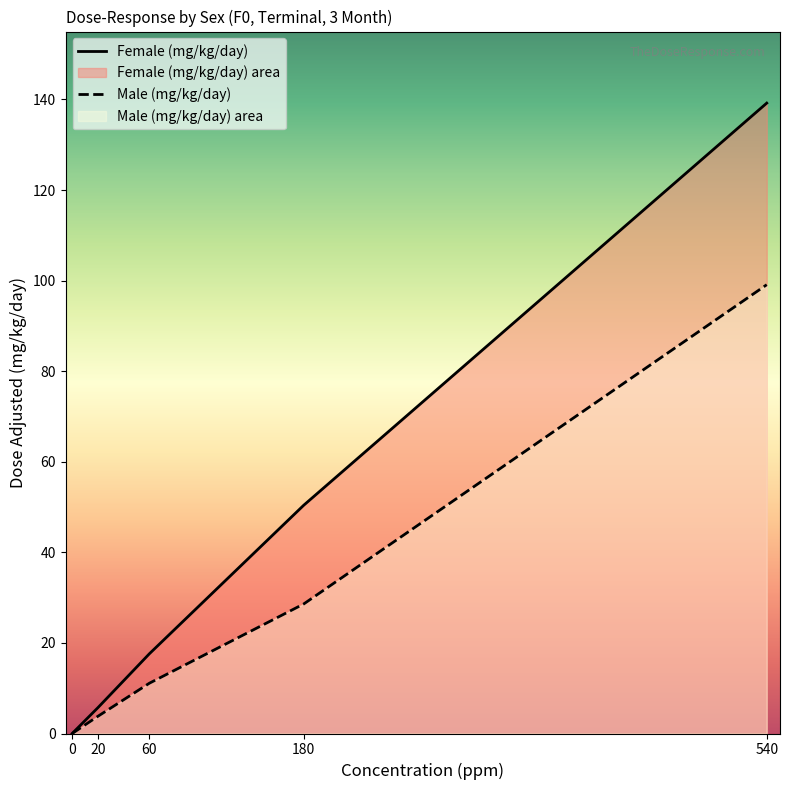

Which series has the largest total across all categories?

Female (mg/kg/day)